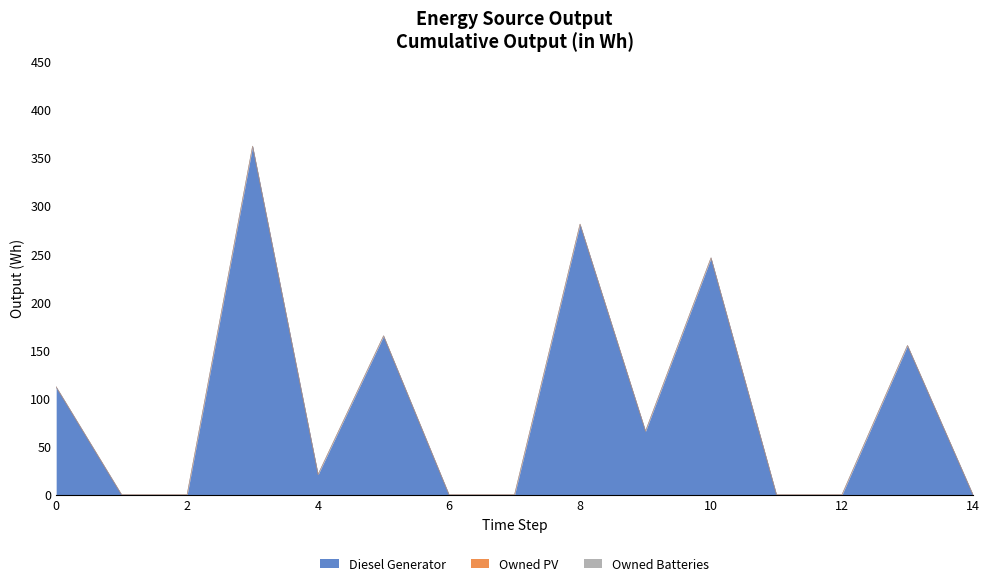

Does the chart display data point markers on the line(s)?

No